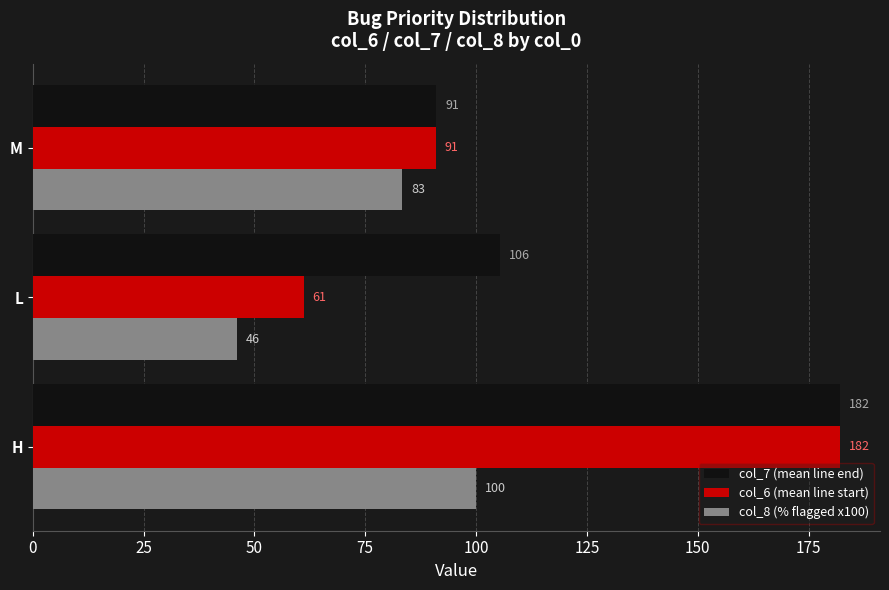

How many data points in col_8 (% flagged x100) are less than 83?

1